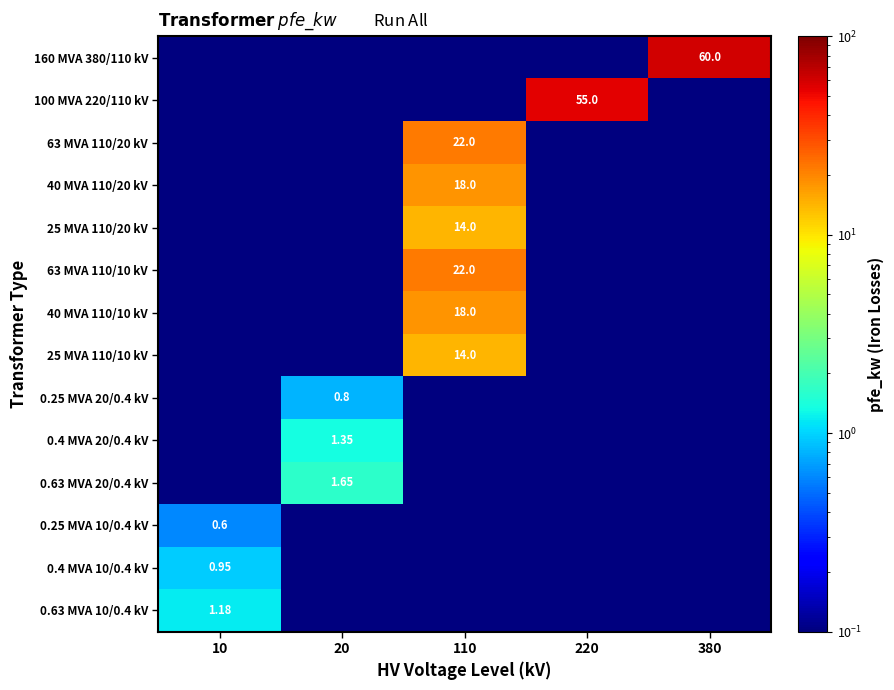

Which series has the widest spread of values?

160 MVA 380/110 kV